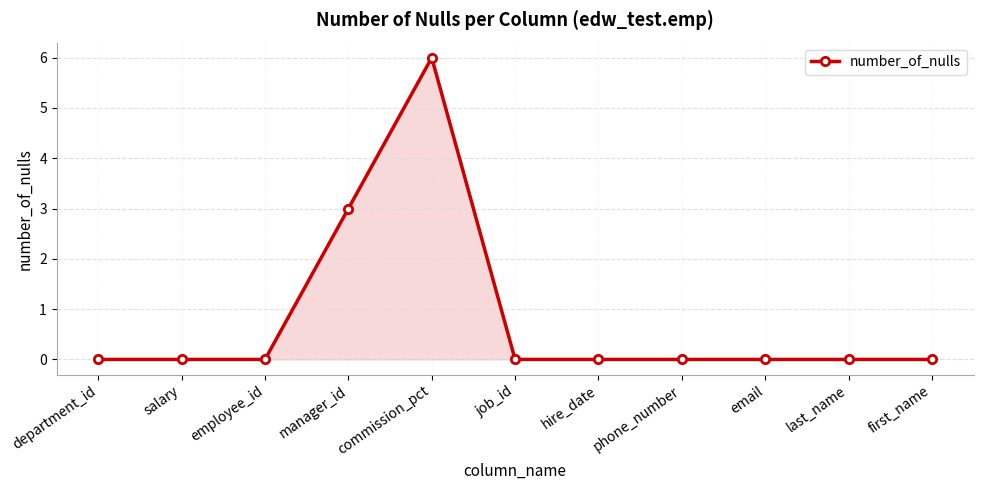

Count the number of data series in this chart.

1